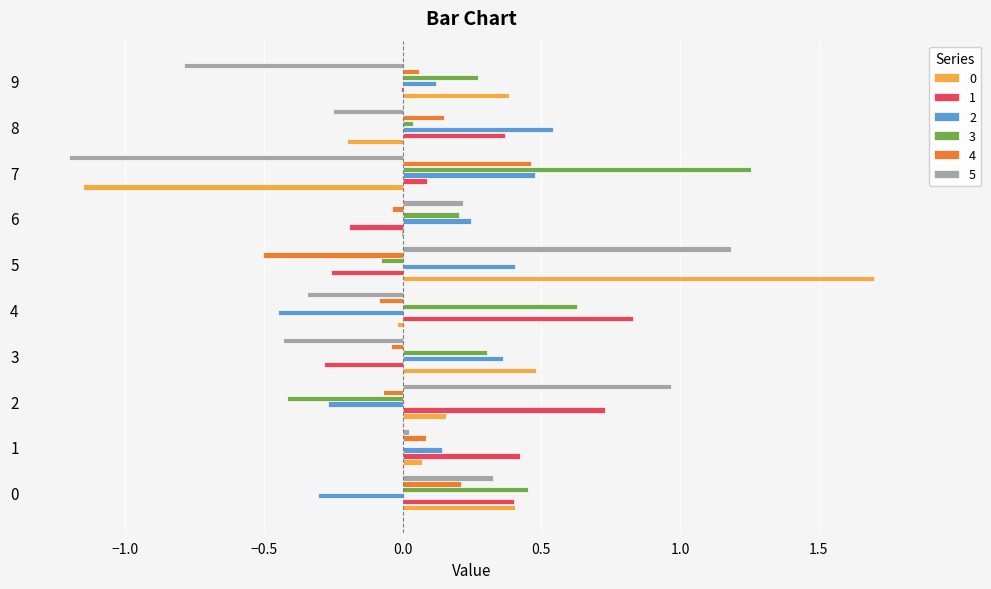

How many series are shown in this chart?

6